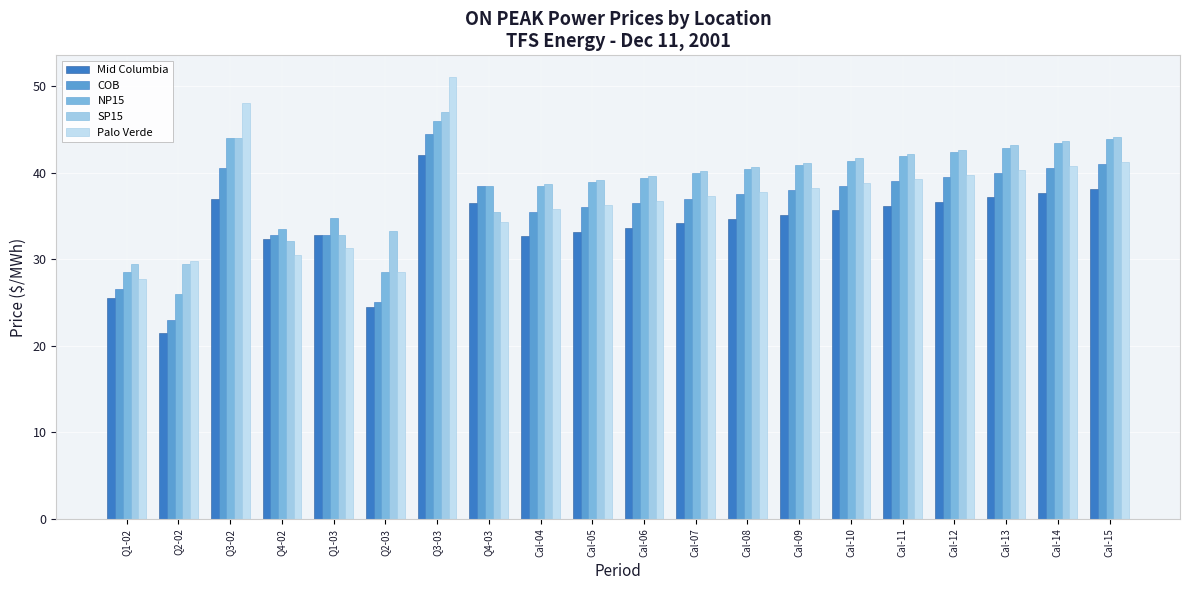

True or false: SP15 has a value of 29.5 at Q1-02.

True